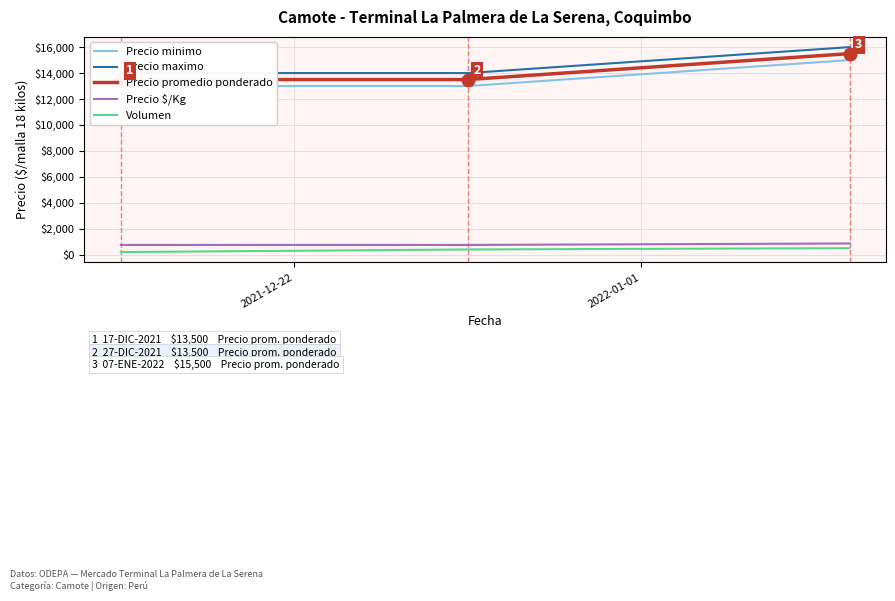

What is the maximum value for Volumen?

500